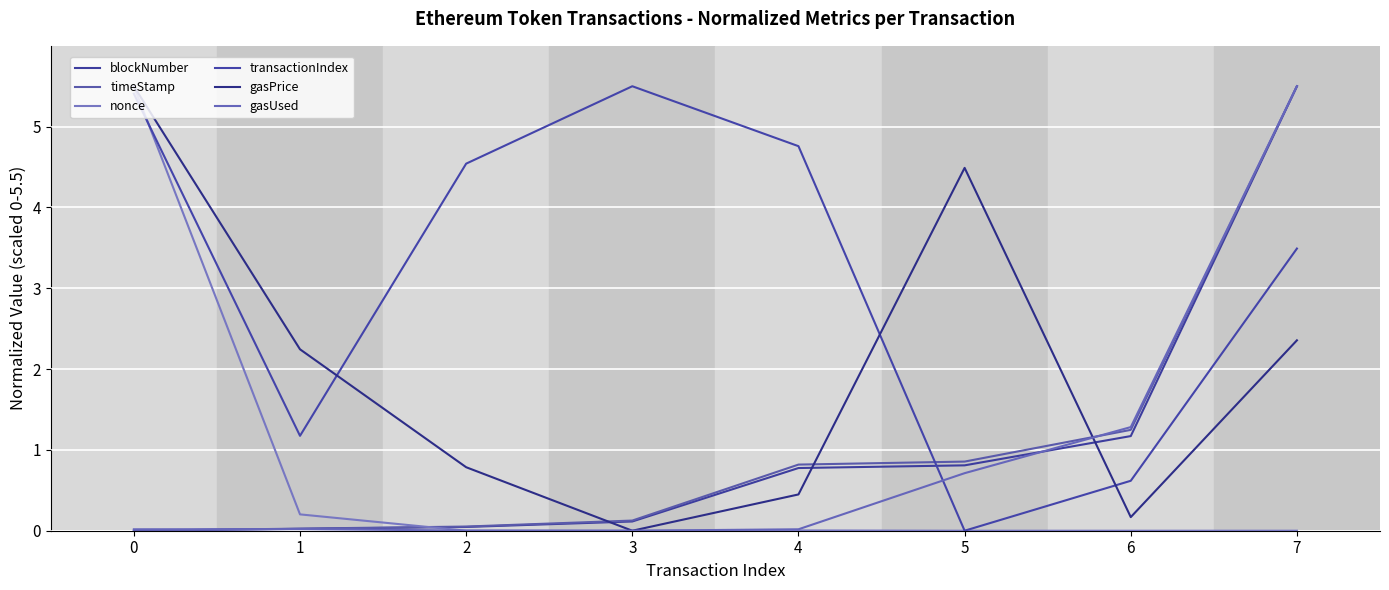

What is the total value across all series at 7?

22.3